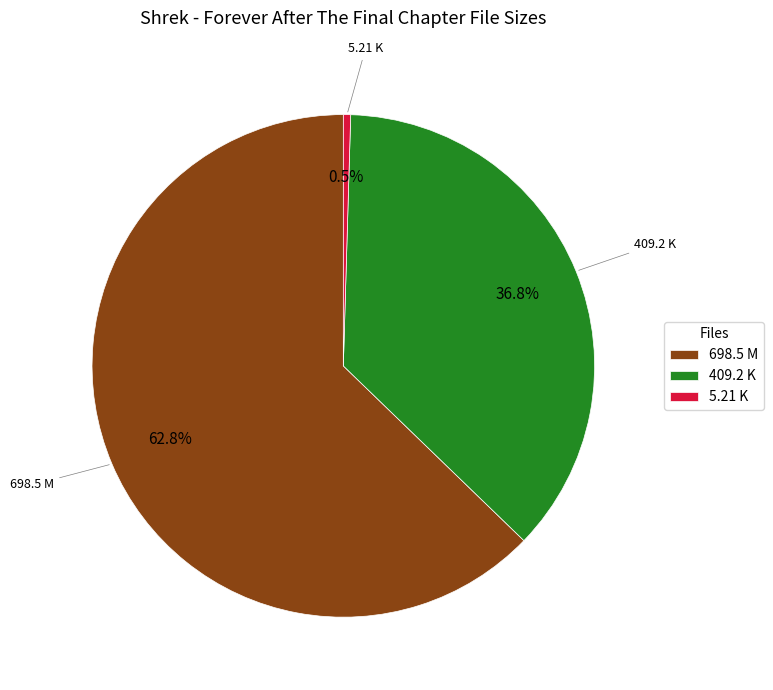

Which category has the smallest portion of the pie?

5.21 K